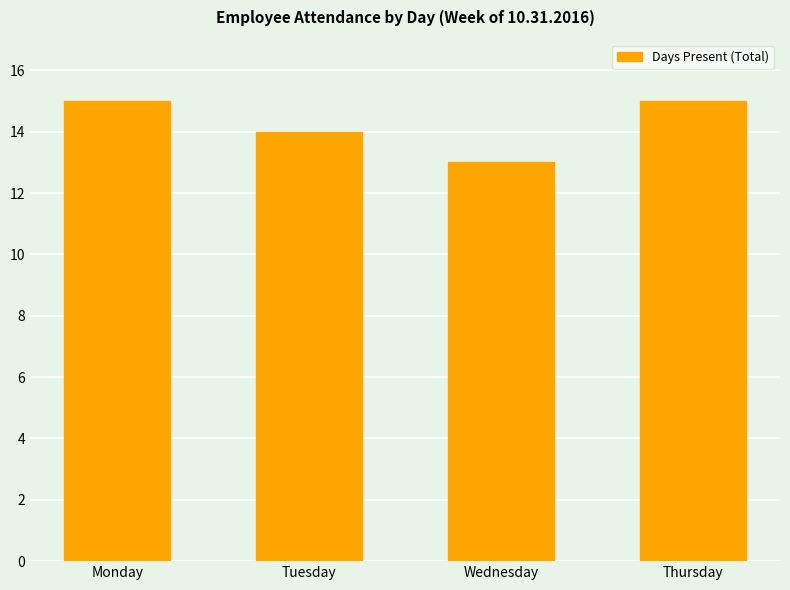

Are the bars grouped side by side (vs. stacked)?

No